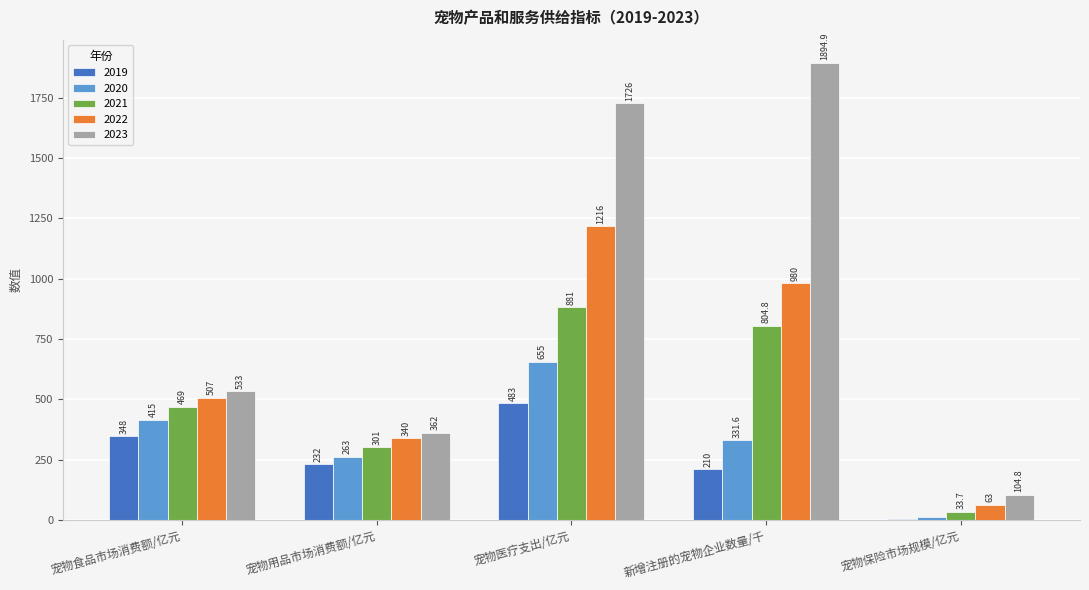

The 2021 series shows 532.9 at 宠物医疗支出/亿元. True or false?

False